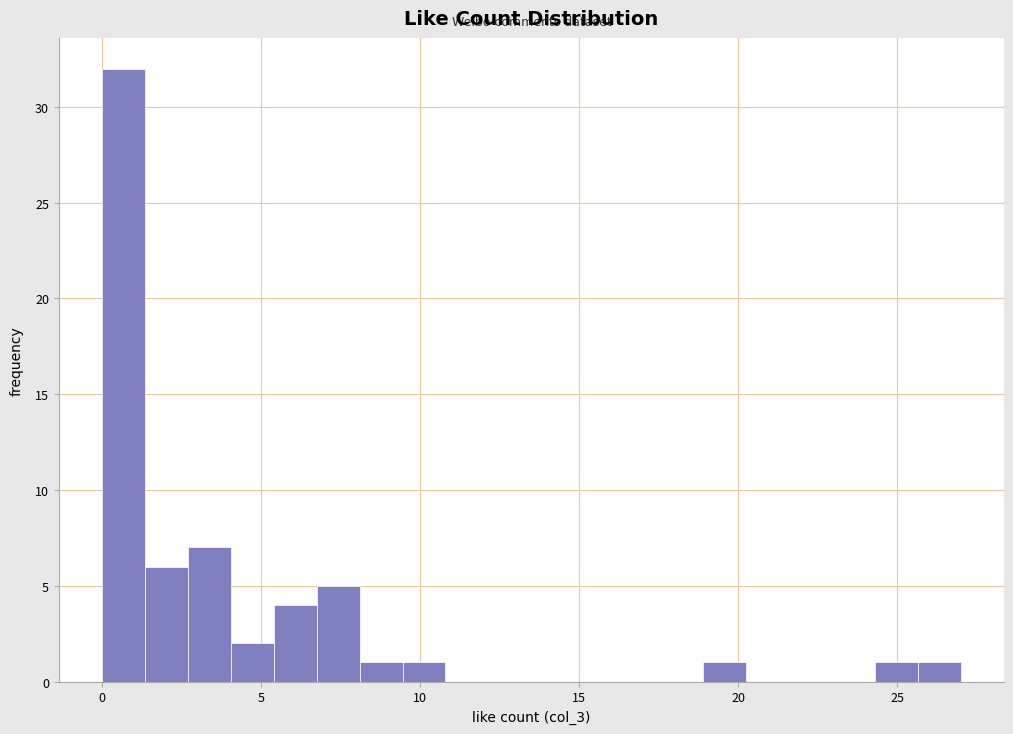

Read against the x-axis, roughly where is the centre of the tallest bar?

0.5